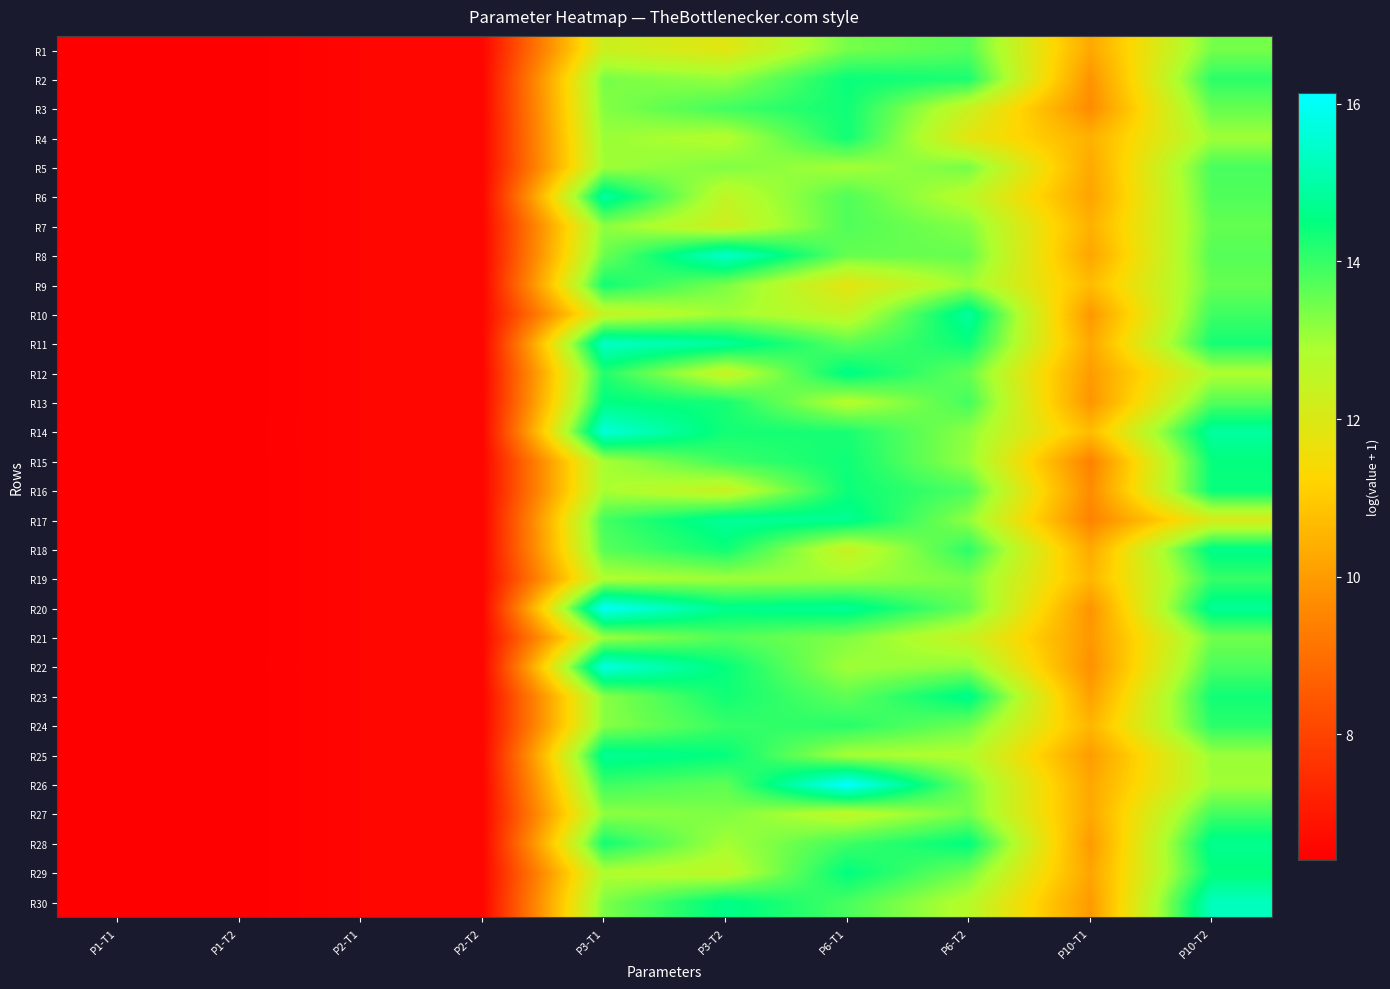

What is the greatest value displayed?

16.1